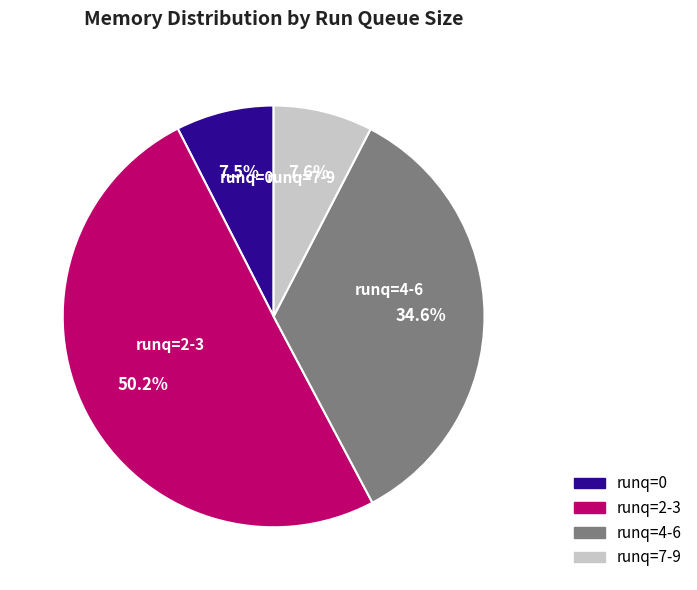

Which slice is the largest?

runq=2-3